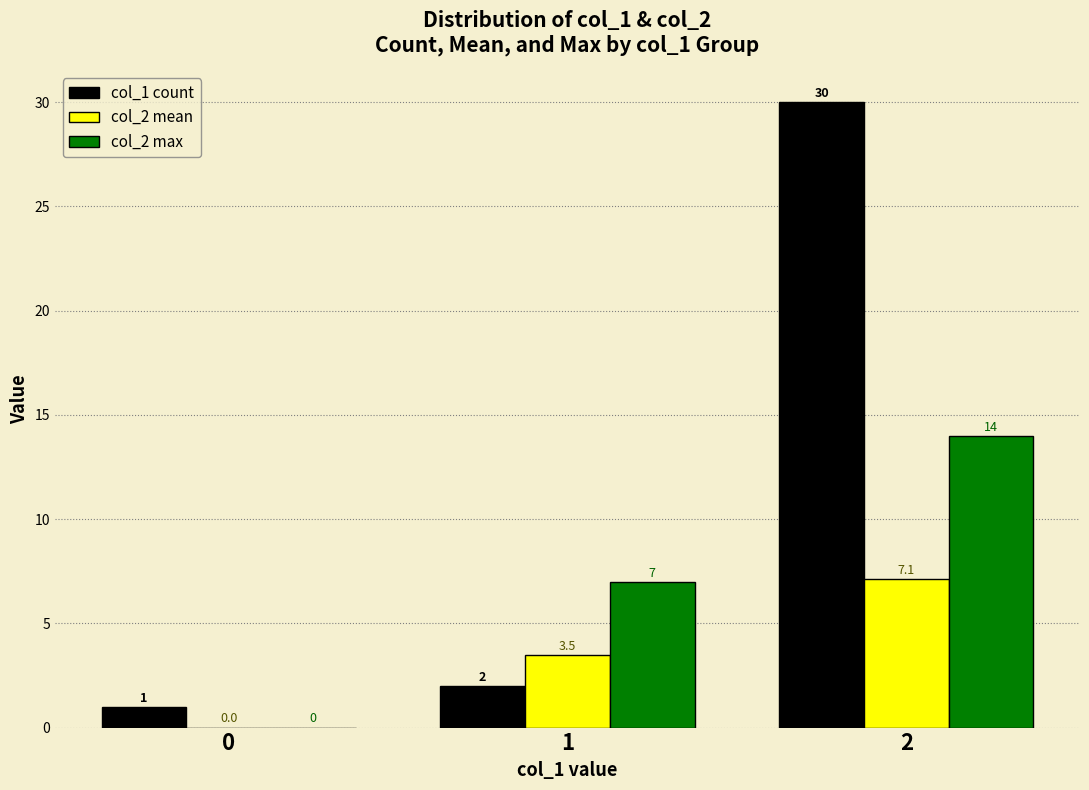

Reading right to left, transcribe all the data shown in this chart.

col_1 count: 2=30.0	1=2.0	0=1.0
col_2 mean: 2=7.1	1=3.5	0=0.0
col_2 max: 2=14.0	1=7.0	0=0.0